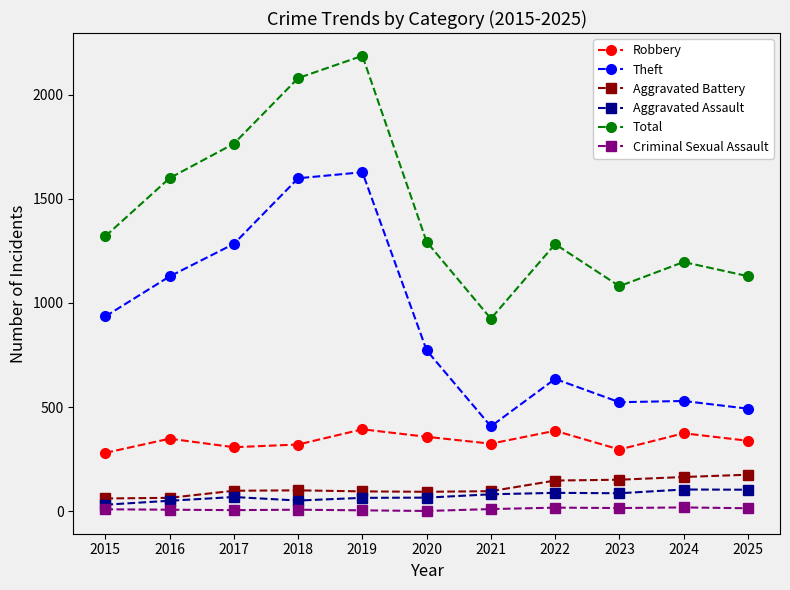

What is the value of the Robbery point at the 11th from the left?

338